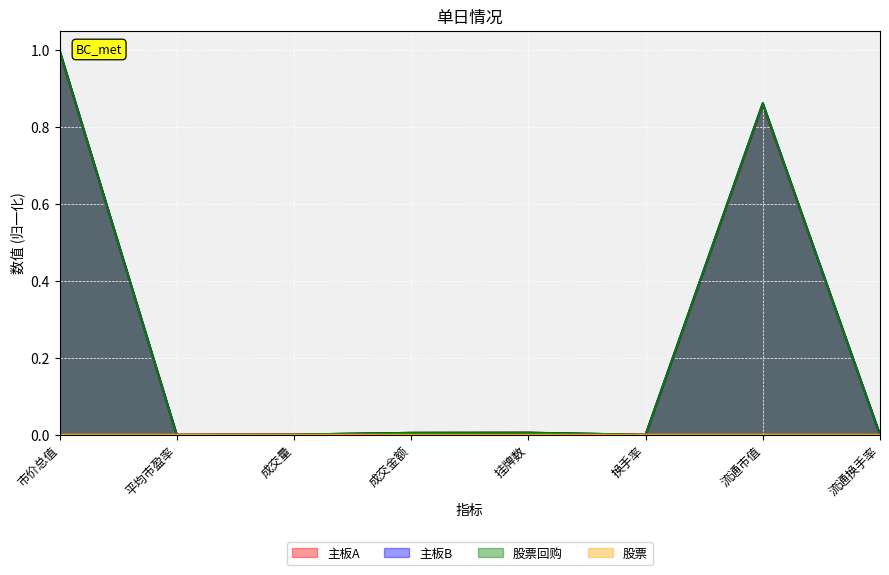

At which category is the sum across all series the highest?

市价总值